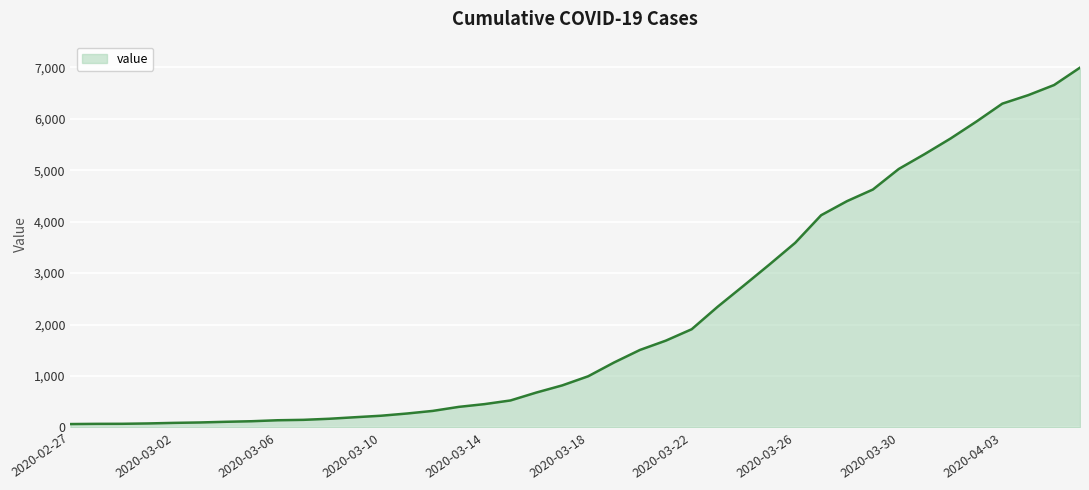

What is the maximum value shown in the chart?

6995